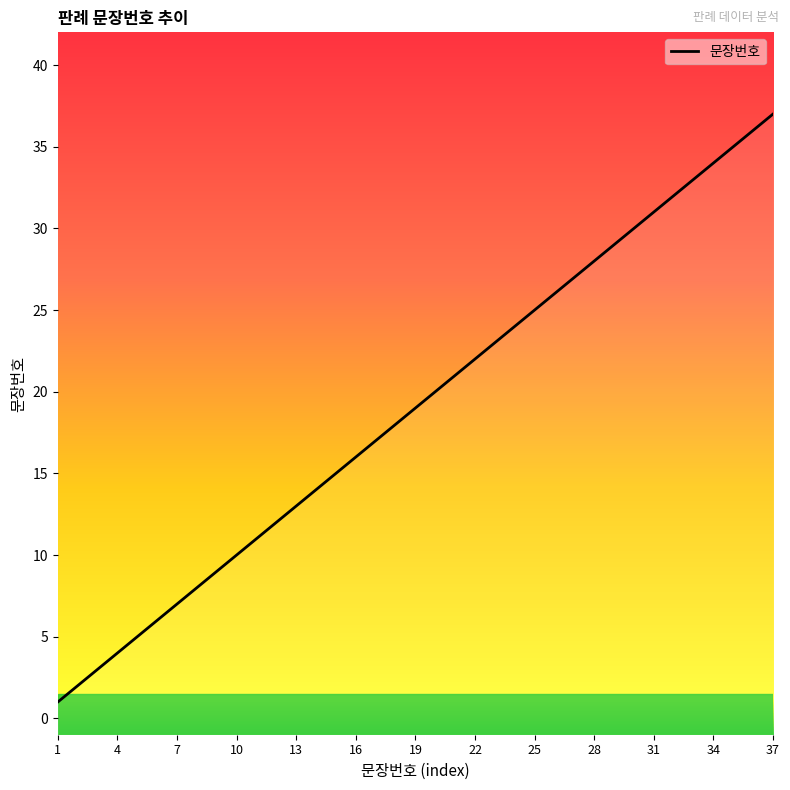

True or false: there are more than 0 points higher than both neighbors.

False